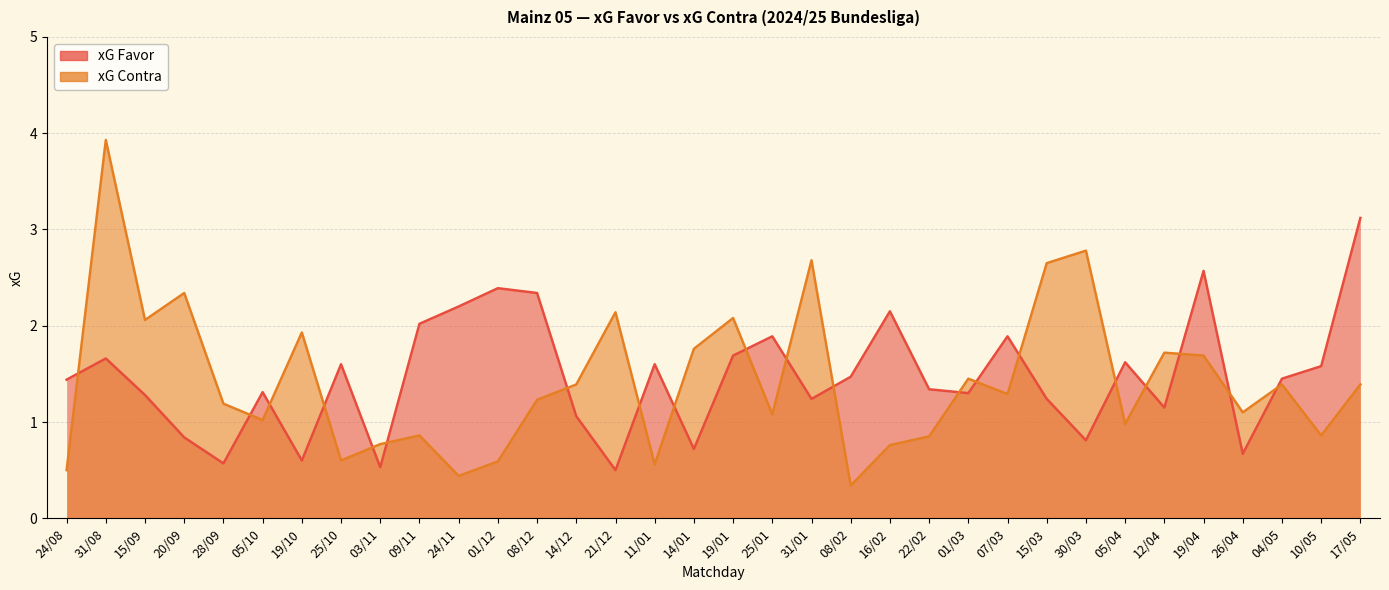

True or false: xG Contra has more than 0 points higher than both neighbors.

True